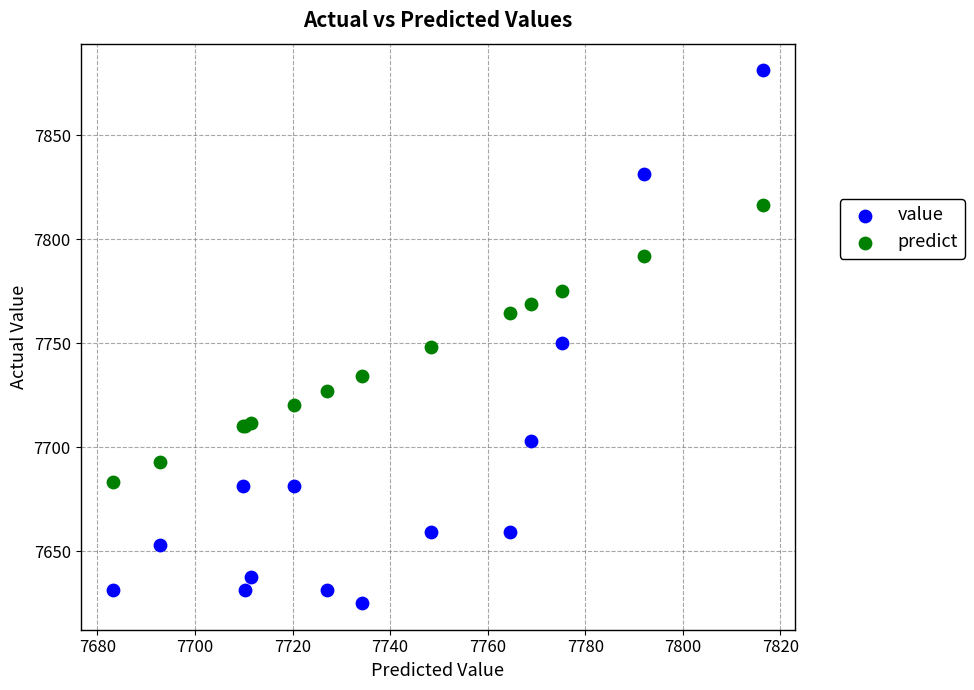

Which series contains the lowest Y value?

value